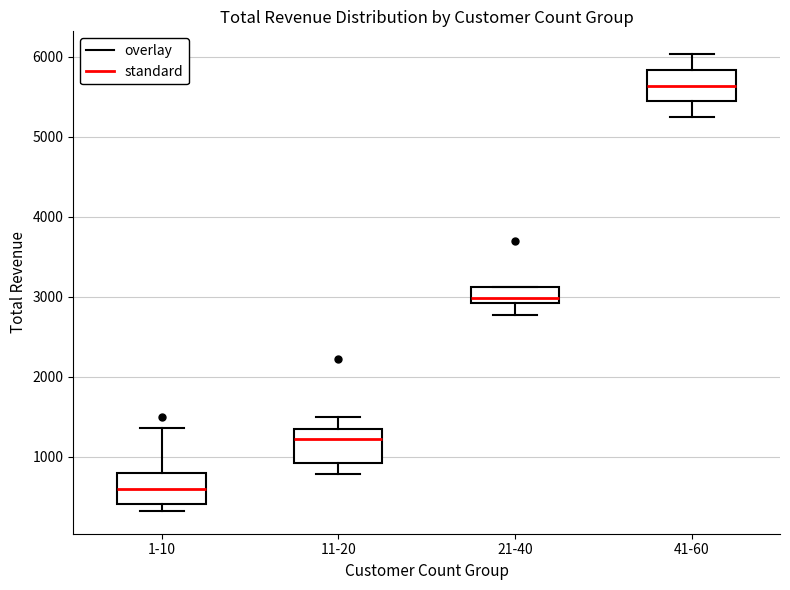

Reading left to right, transcribe this box plot: for each box, give where its median line is, the range the box spans, and where its two whiskers end, as read against the y-axis. The values are not printed on the chart, so give them approximately, as read against the axis.

1-10: median 600, box 400 to 800, whiskers 300 to 1400
11-20: median 1200, box 900 to 1300, whiskers 800 to 1500
21-40: median 3000, box 2900 to 3100, whiskers 2800 to 3100
41-60: median 5600, box 5400 to 5800, whiskers 5200 to 6000